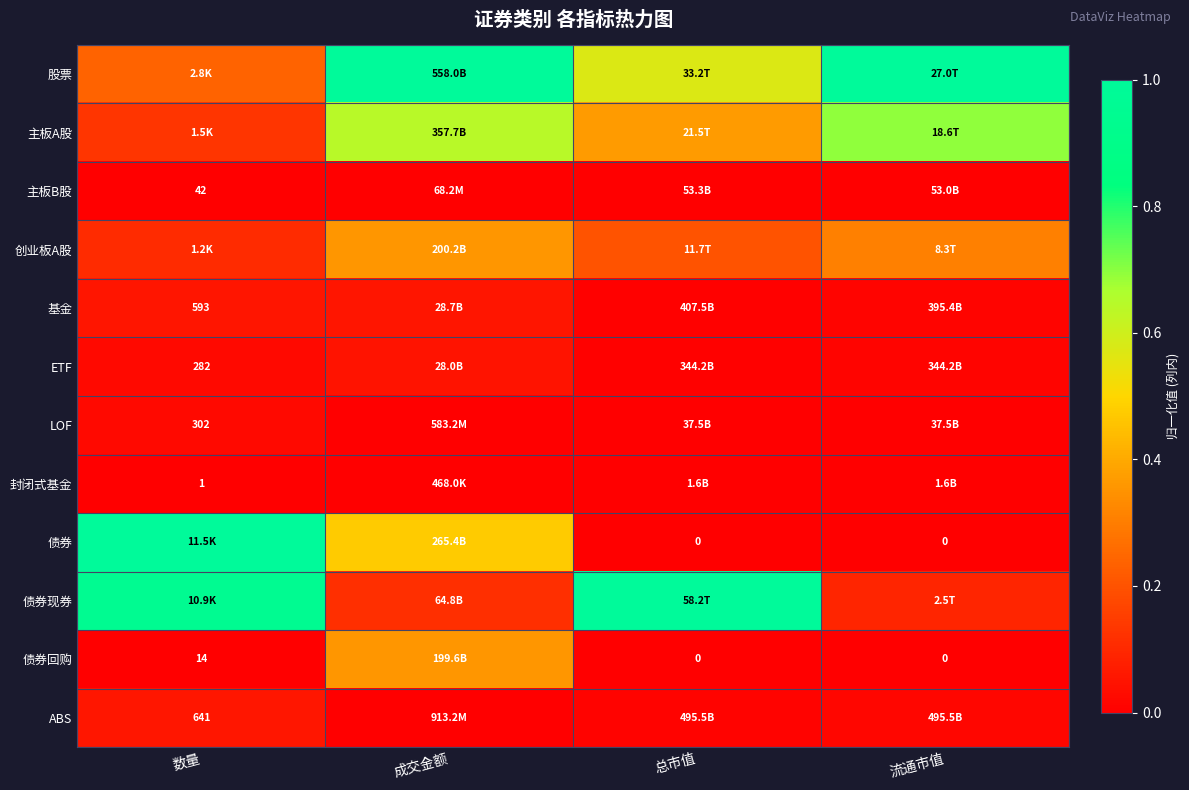

Rank the categories by LOF value from highest to lowest.

数量, 流通市值, 成交金额, 总市值